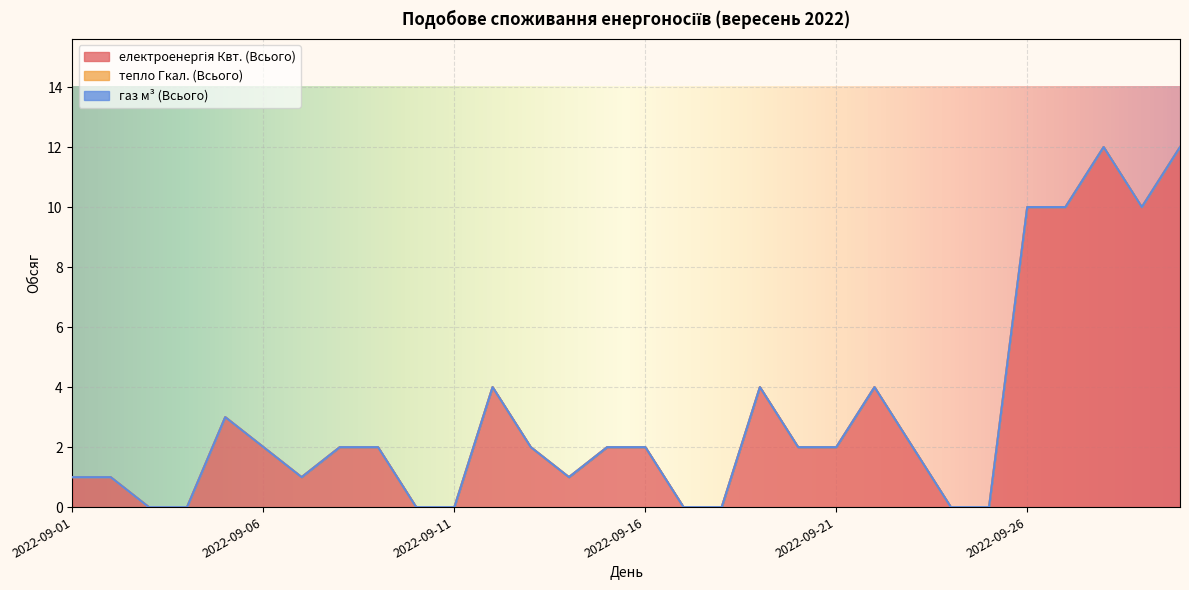

At 2022-09-05, list the series in order from smallest to largest.

тепло Гкал. (Всього), газ м³ (Всього), електроенергія Квт. (Всього)